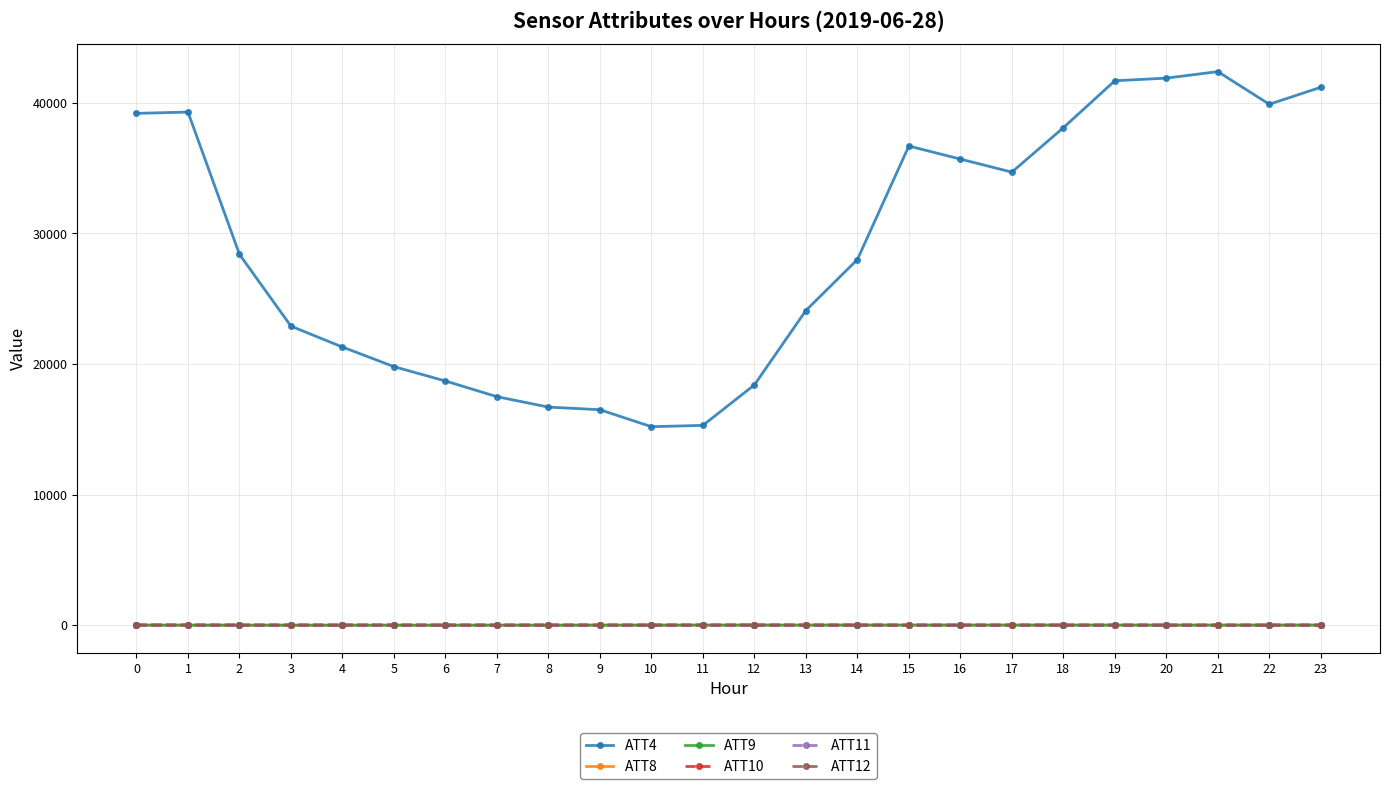

Which series has the largest range (max minus min)?

ATT4